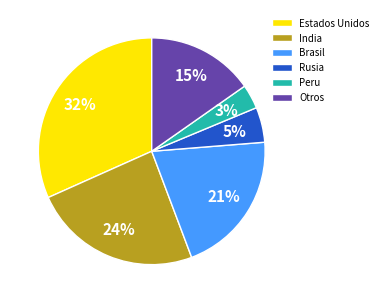

Do India and Otros together represent more than half of the pie?

No